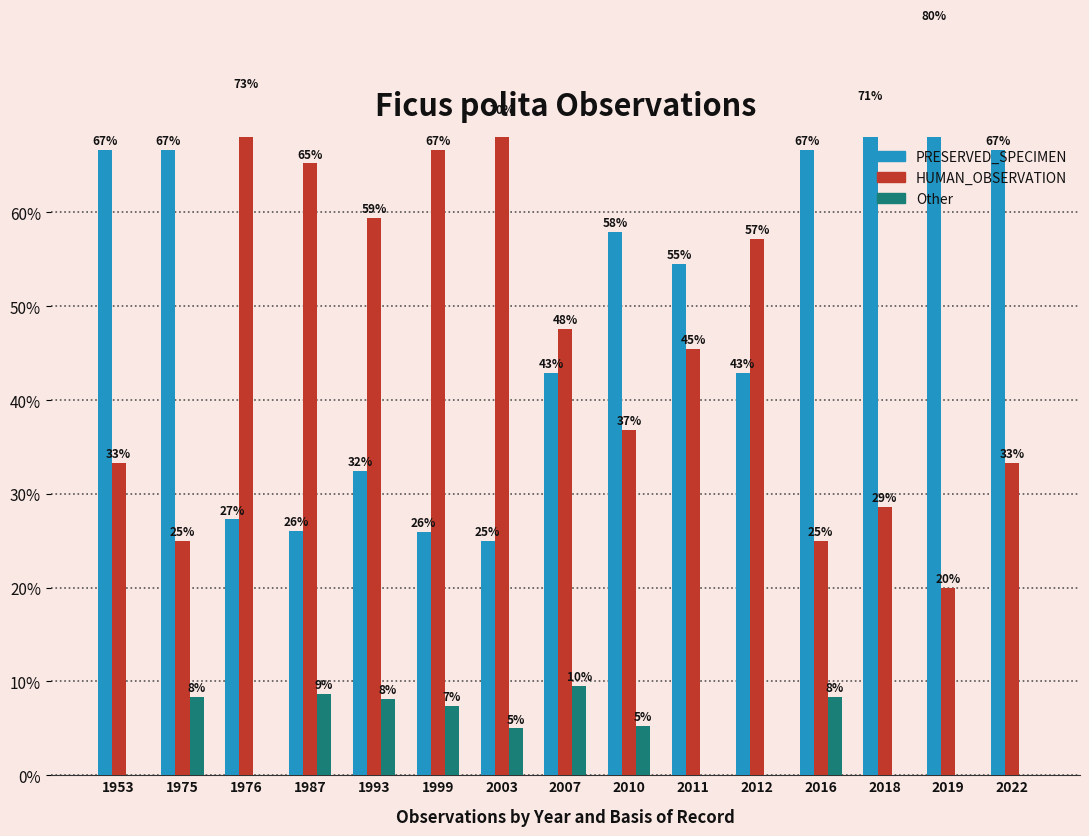

At which label does HUMAN_OBSERVATION reach its peak?

1976